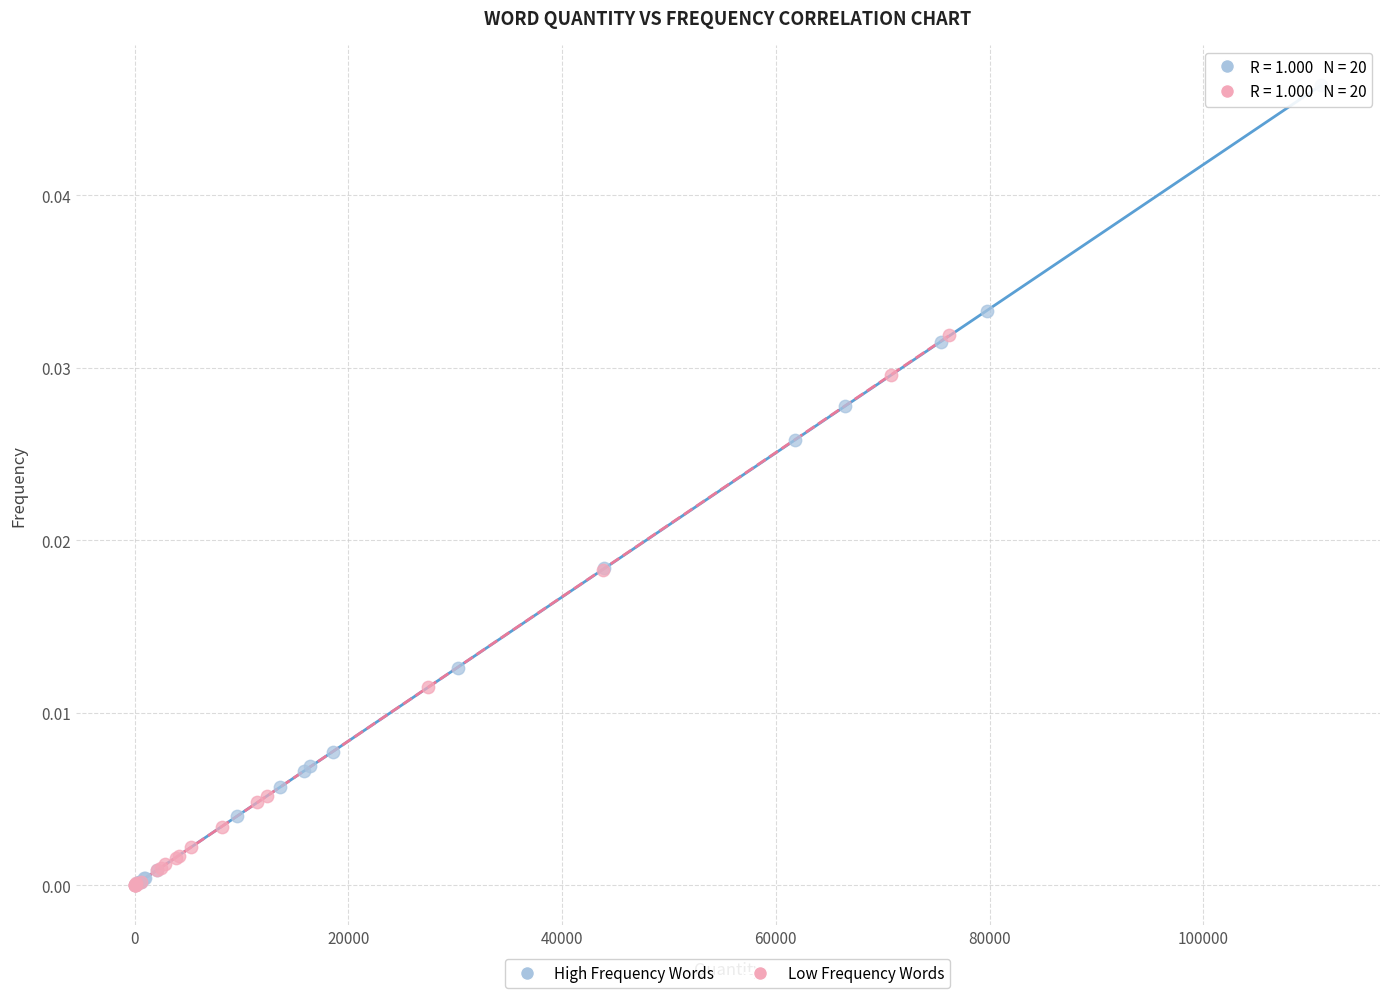

Which series has the widest spread of Y values?

High Frequency Words